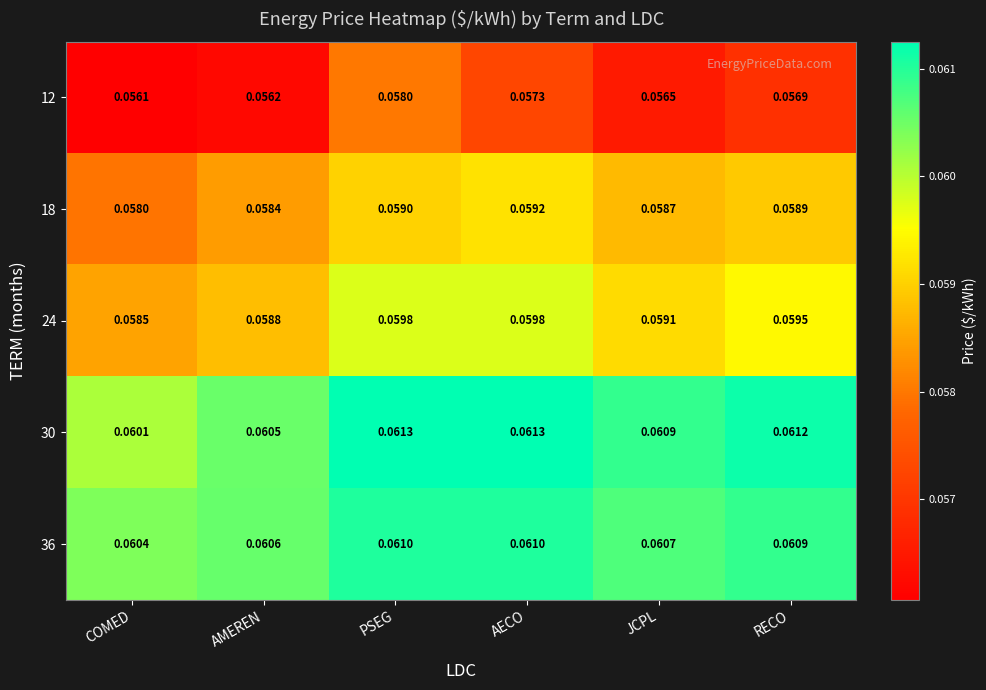

What is the total value across all series at AECO?

0.3